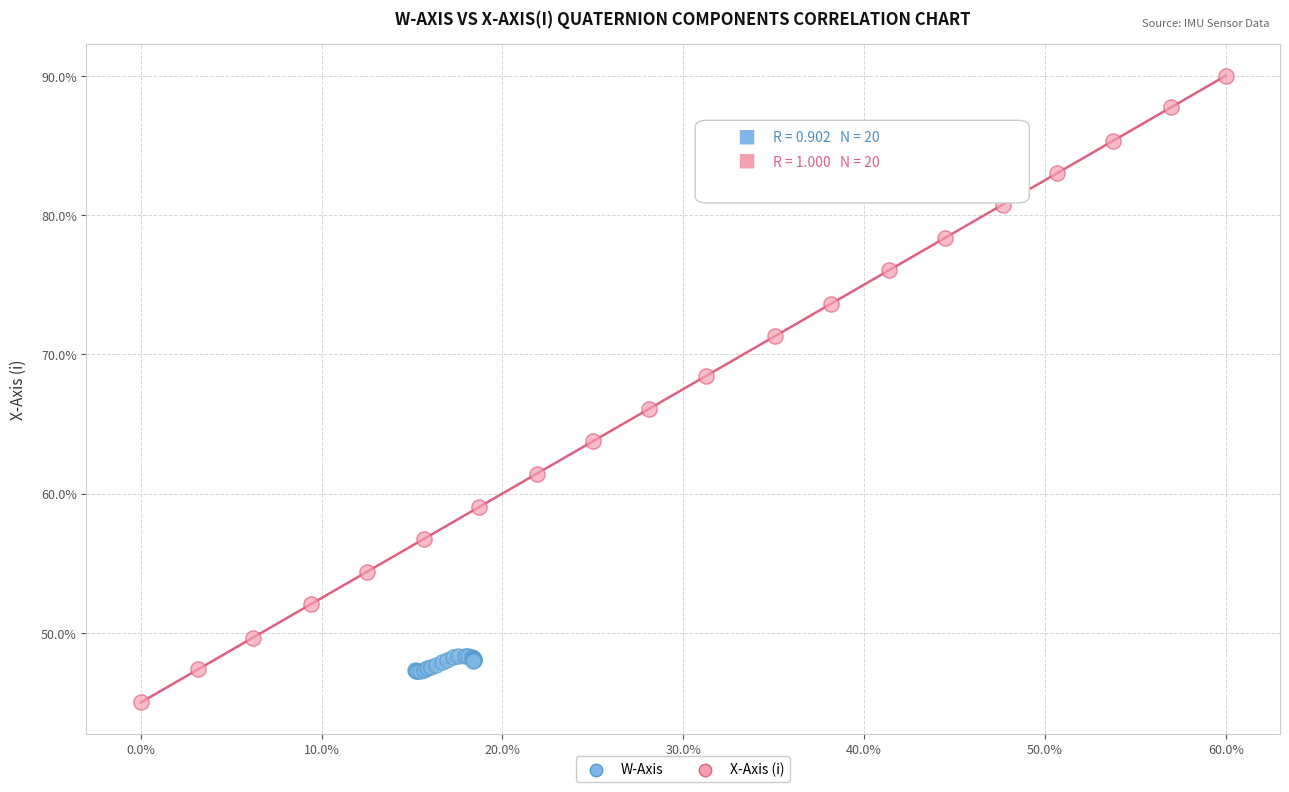

Which series reaches the maximum Y coordinate?

X-Axis (i)